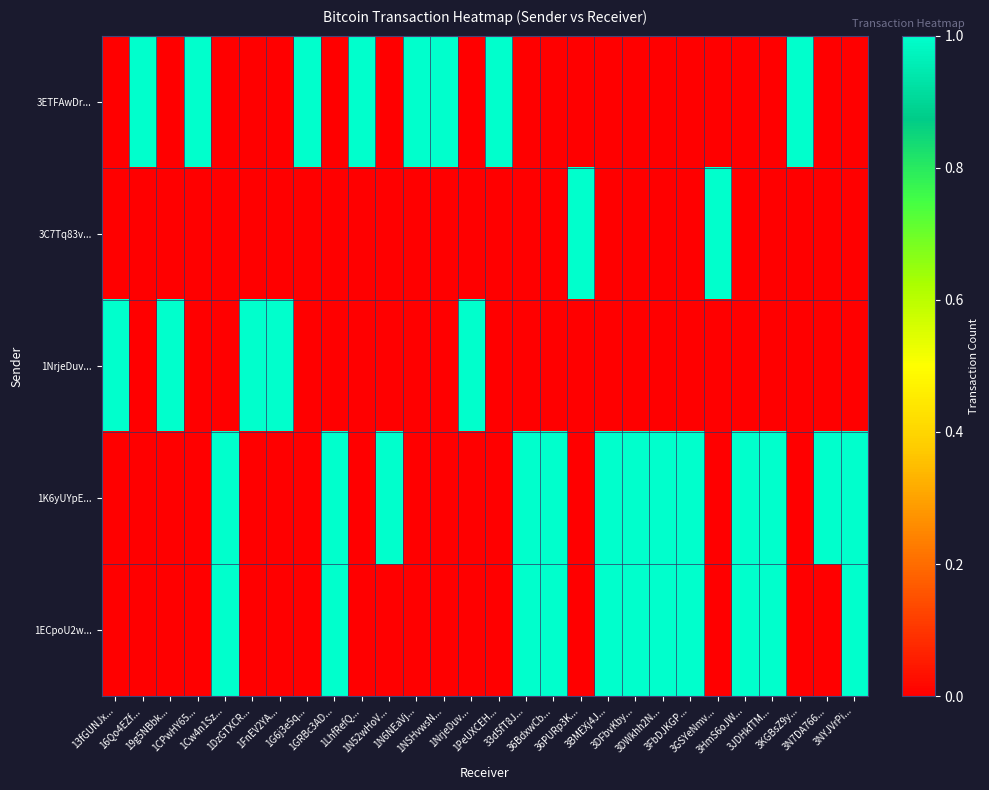

At which category is the sum across all series the highest?

1Cw4n1Sz...